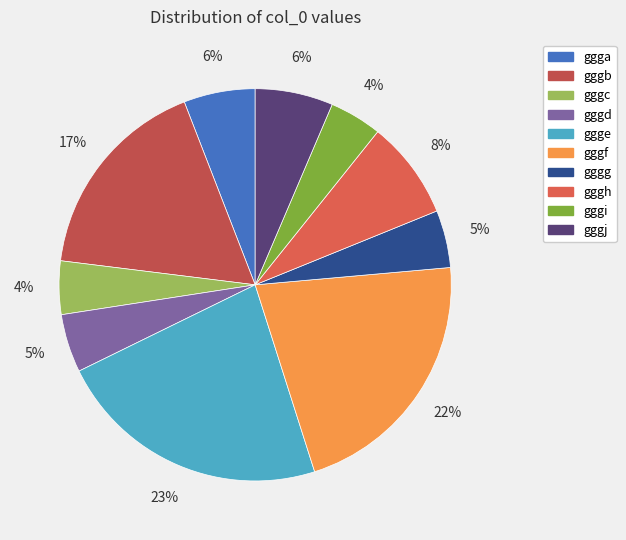

Approximately how many times larger is the value at gggc compared to gggj?

0.7